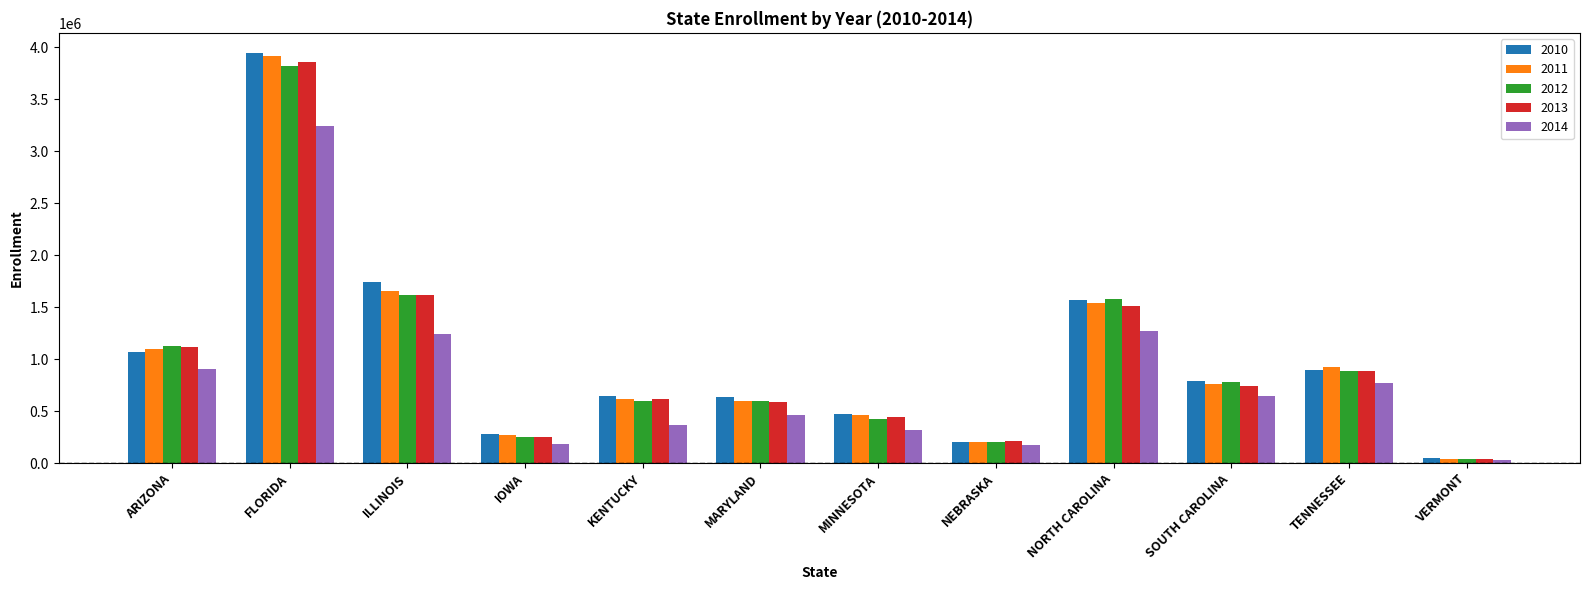

How many bars are there in total?

60